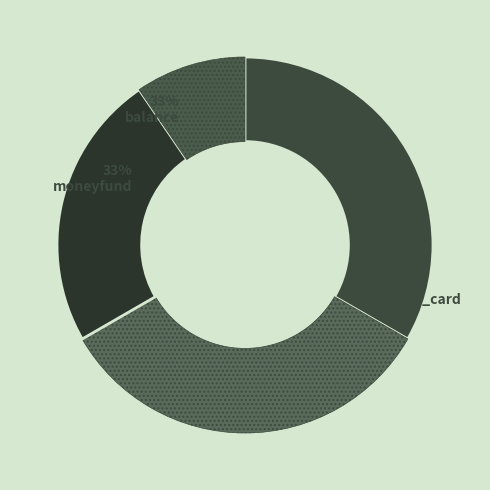

To the nearest percent, what is the average slice percentage?

25%